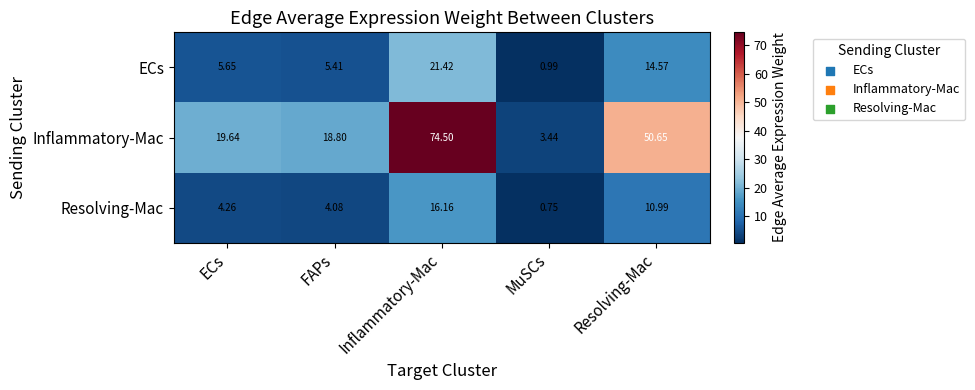

Rank the series by their maximum value, from highest to lowest.

Inflammatory-Mac, ECs, Resolving-Mac